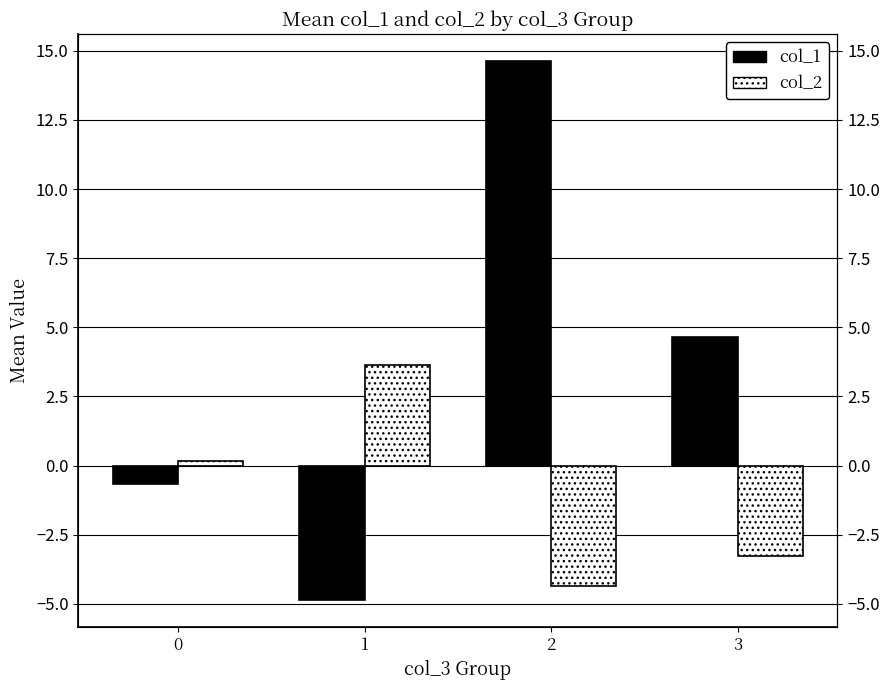

What is the difference between the maximum and minimum values in the col_2 series?

8.0